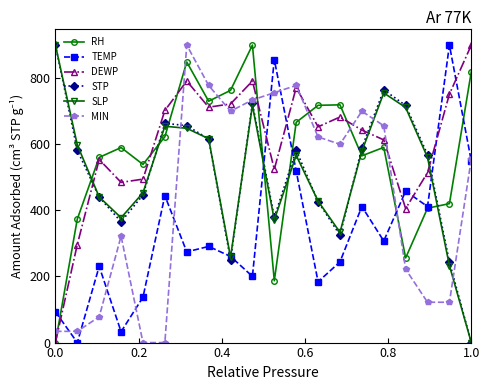

What is the value of the TEMP point at the 12th from the left?

518.6